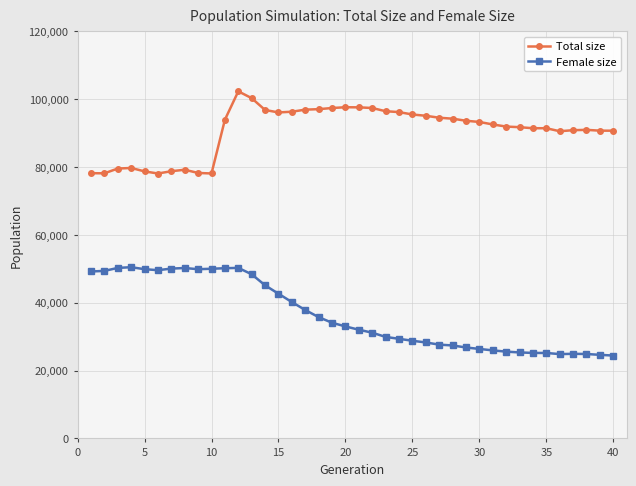

Rank the series by their maximum value, from lowest to highest.

Female size, Total size